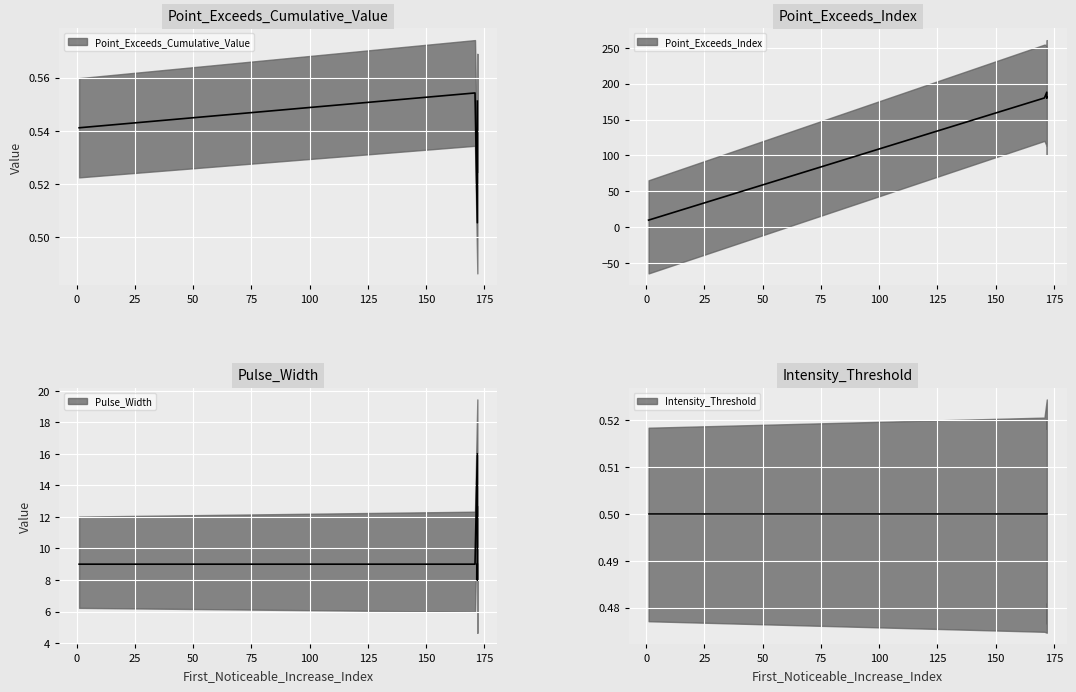

Reading right to left, transcribe all the data shown in this chart.

Point_Exceeds_Cumulative_Value: 0.6	0.6	0.6	0.5	0.5
Point_Exceeds_Index: 181.0	180.0	180.0	188.0	10.0
Pulse_Width: 9.0	8.0	9.0	16.0	9.0
Intensity_Threshold: 0.5	0.5	0.5	0.5	0.5